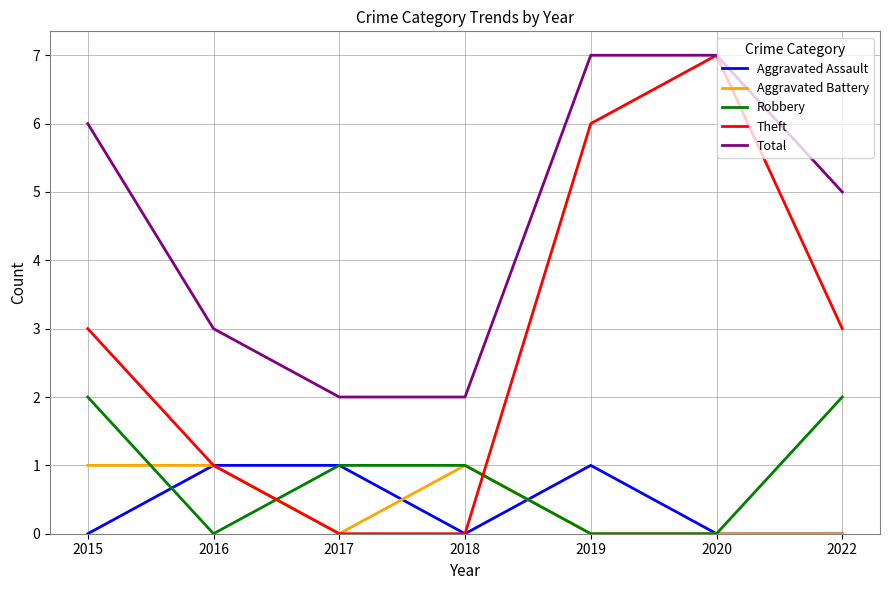

Reading right to left, transcribe all the data shown in this chart.

Aggravated Assault: 0	0	1	0	1	1	0
Aggravated Battery: 0	0	0	1	0	1	1
Robbery: 2	0	0	1	1	0	2
Theft: 3	7	6	0	0	1	3
Total: 5	7	7	2	2	3	6